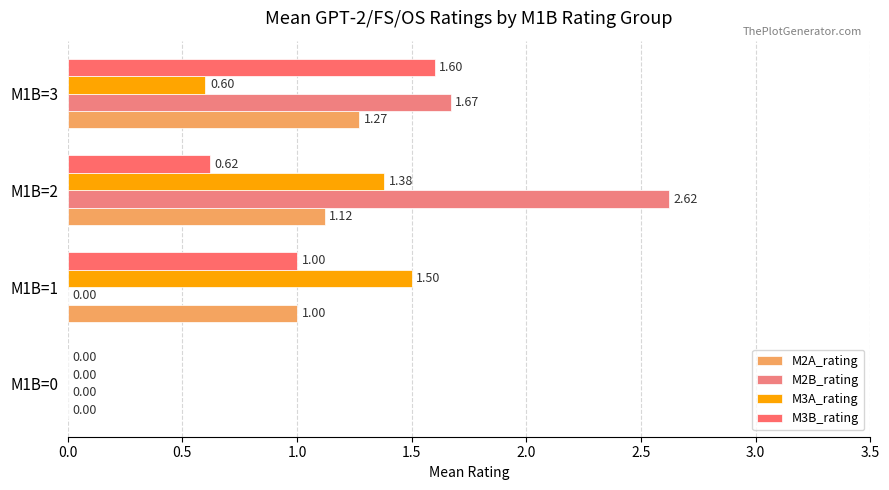

Count the number of categories in the chart.

4